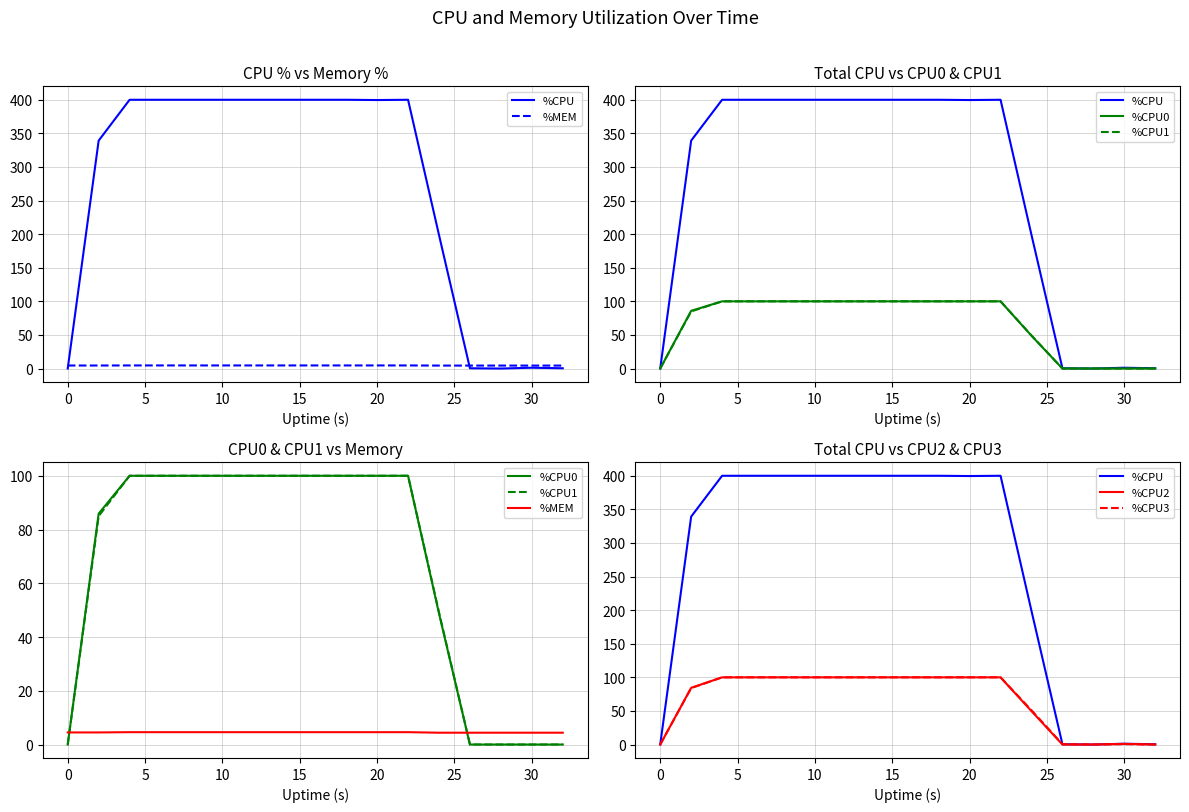

At 25, list the series in order from largest to smallest.

%CPU, %CPU0, %CPU1, %CPU2, %CPU3, %MEM